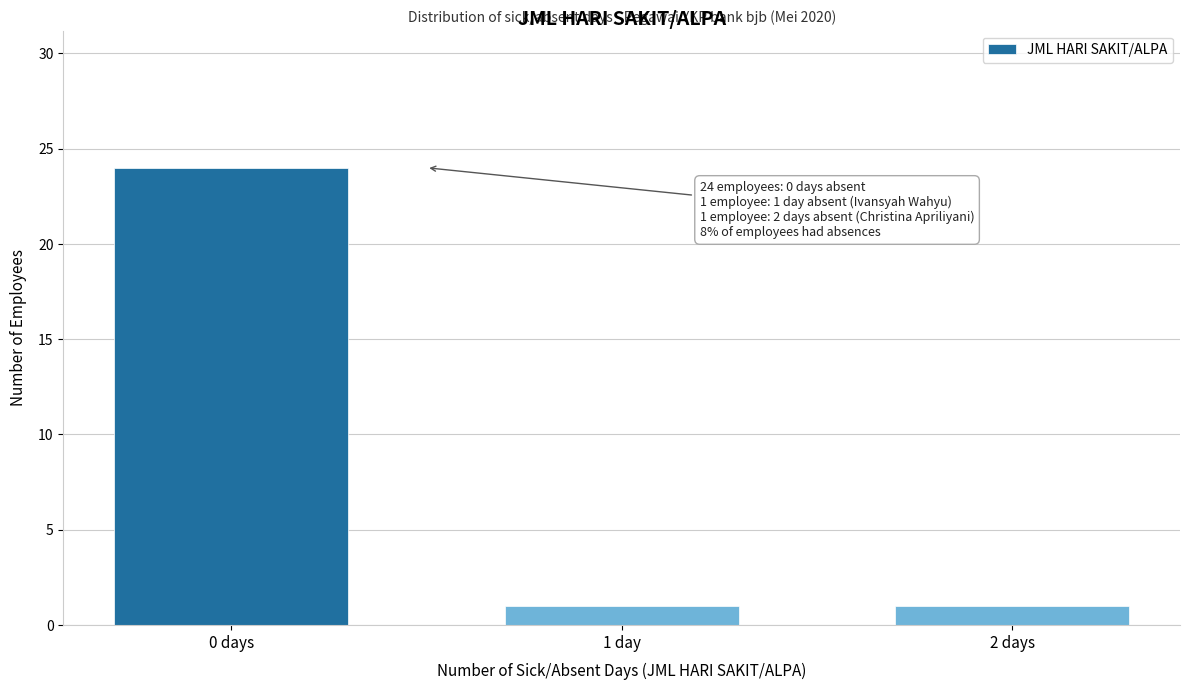

Reading left to right, list all the values displayed in this chart.

24	1	1